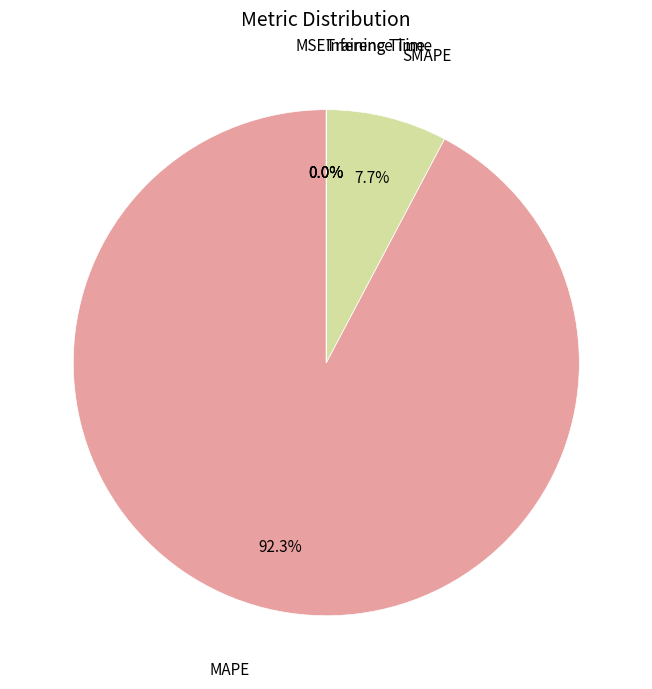

To the nearest percent, what is the difference between the largest and smallest slice percentages?

92%